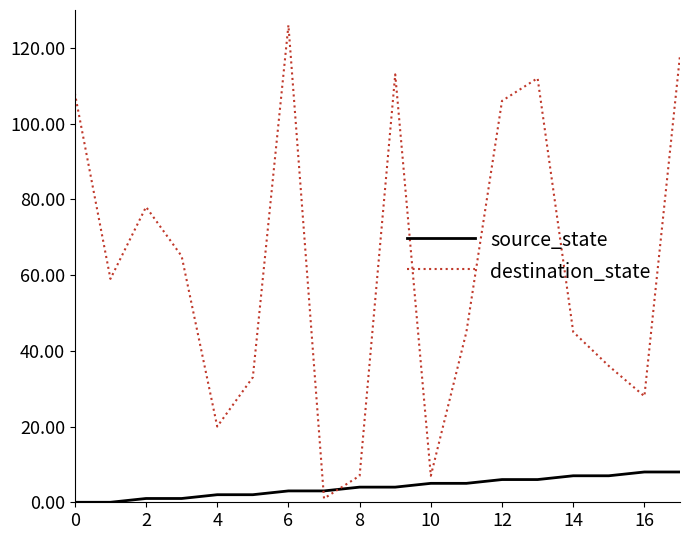

Which series has the largest range (max minus min)?

destination_state